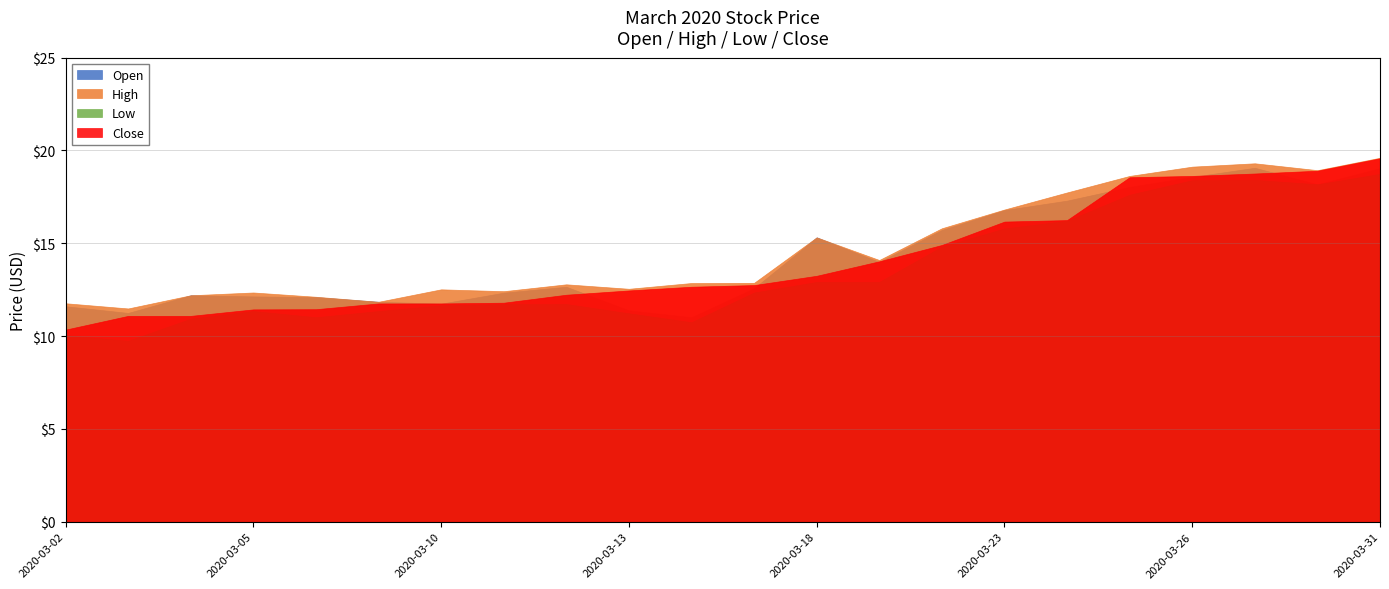

Which label corresponds to the largest value in the chart?

2020-03-31